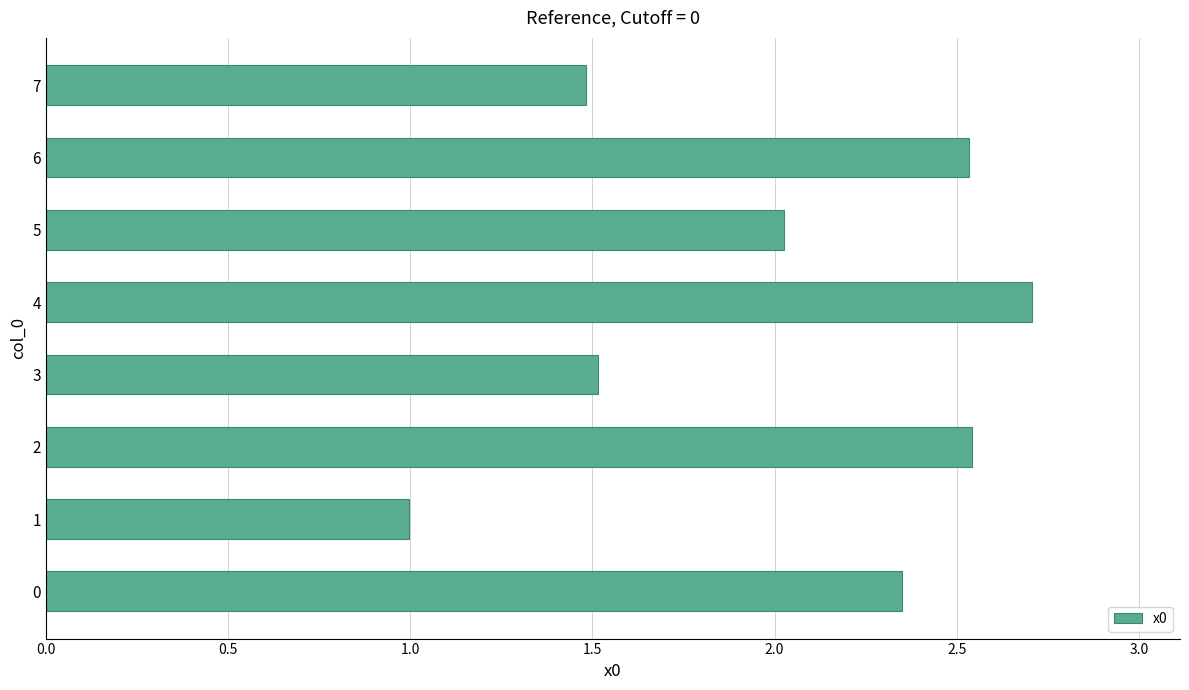

What is the sum of the values at 7 and 2?

4.0